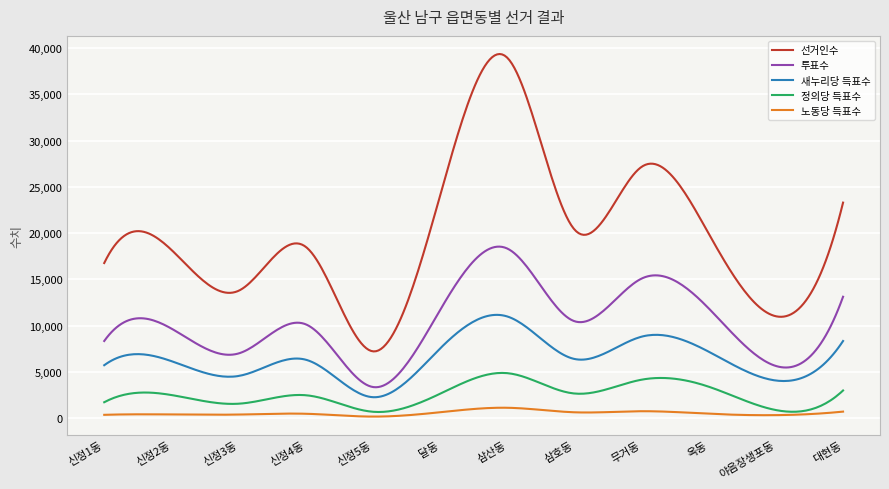

What is the difference between the maximum and minimum values in the 투표수 series?

15212.9